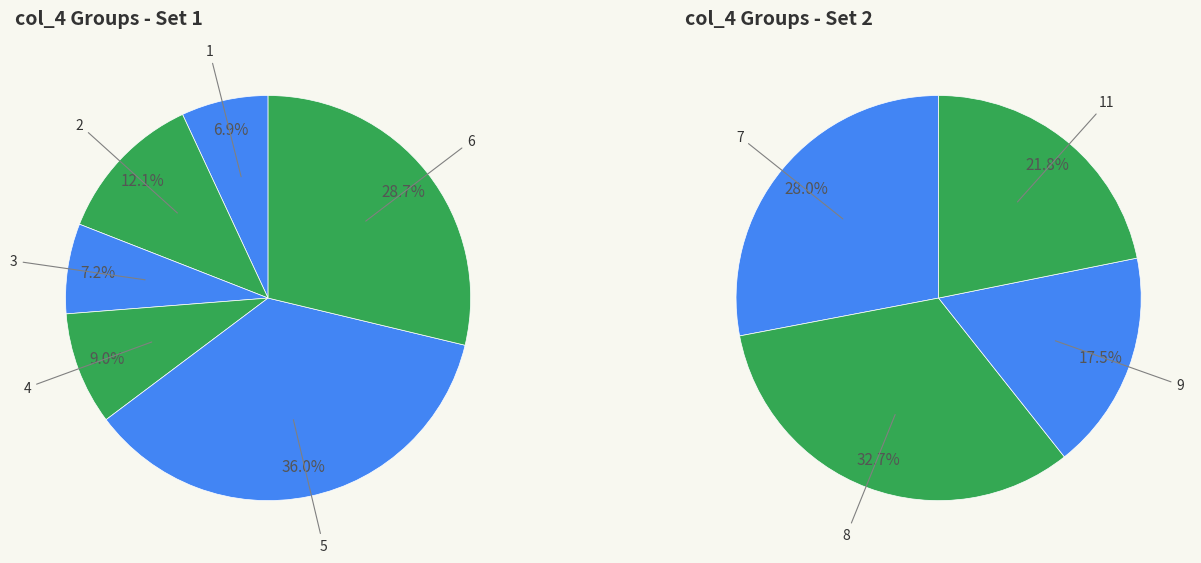

Which category has the smallest portion of the pie?

1